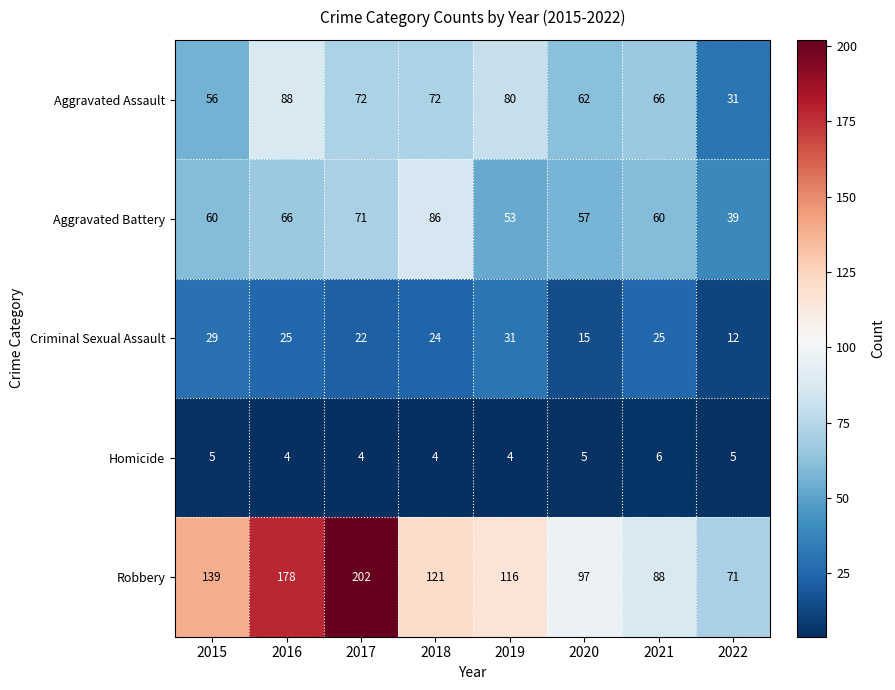

Rank the series at 2020 from highest to lowest value.

Robbery, Aggravated Assault, Aggravated Battery, Criminal Sexual Assault, Homicide